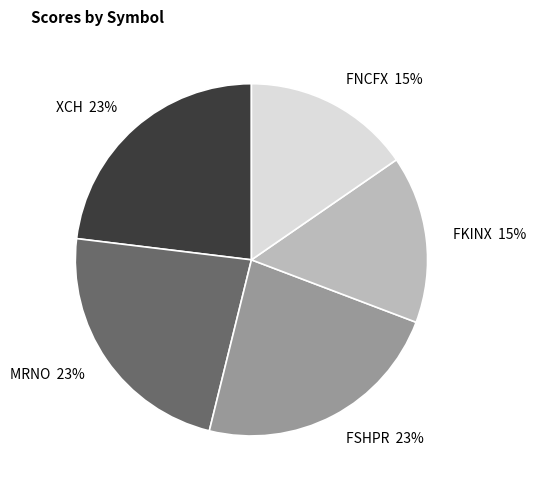

Is it true that FSHPR 23% is 23% of the pie?

True